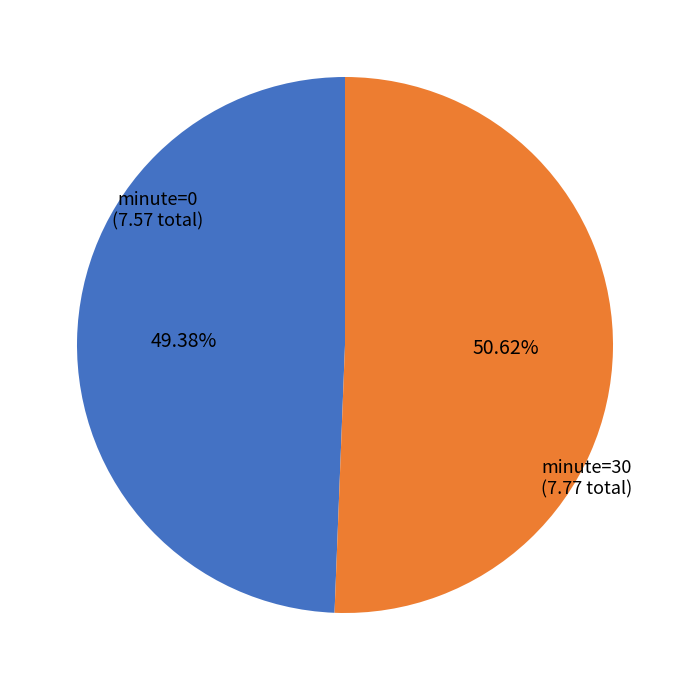

To the nearest percent, what portion does minute=30 represent?

51%